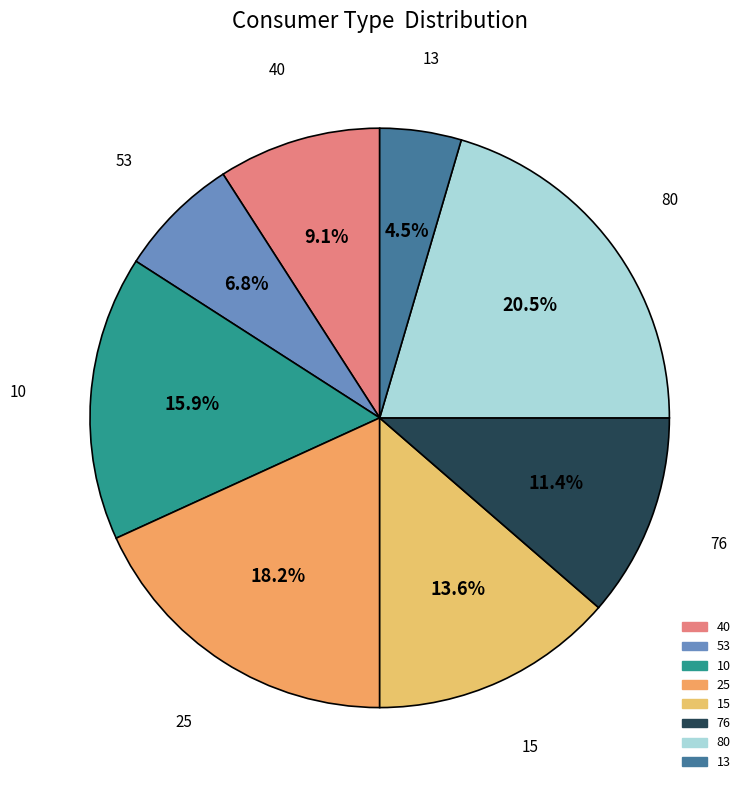

What is the ratio of the value at 25 to the value at 53?

2.7